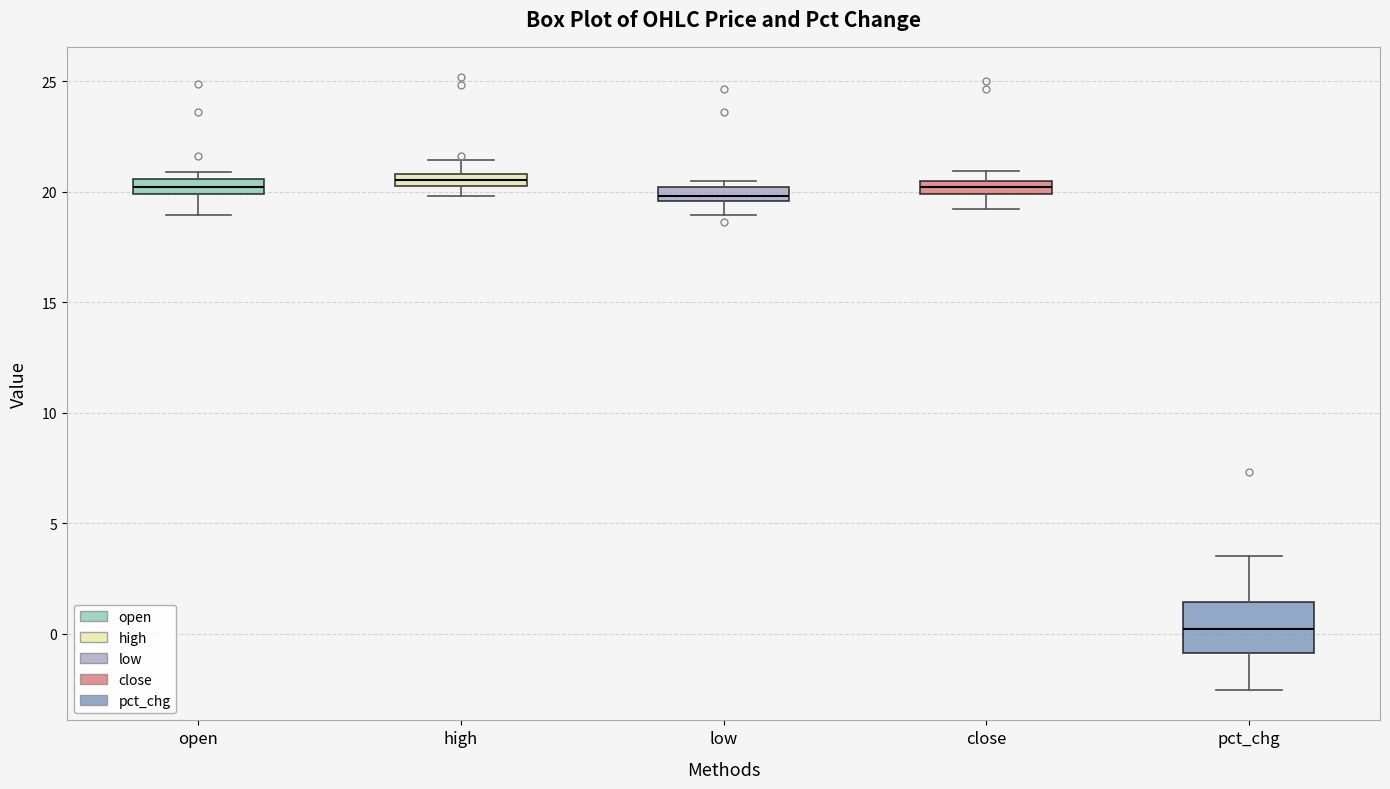

Where does the upper whisker of the box for pct_chg end on the y-axis? The values are not printed on the chart, so give them approximately, as read against the axis.

3.5